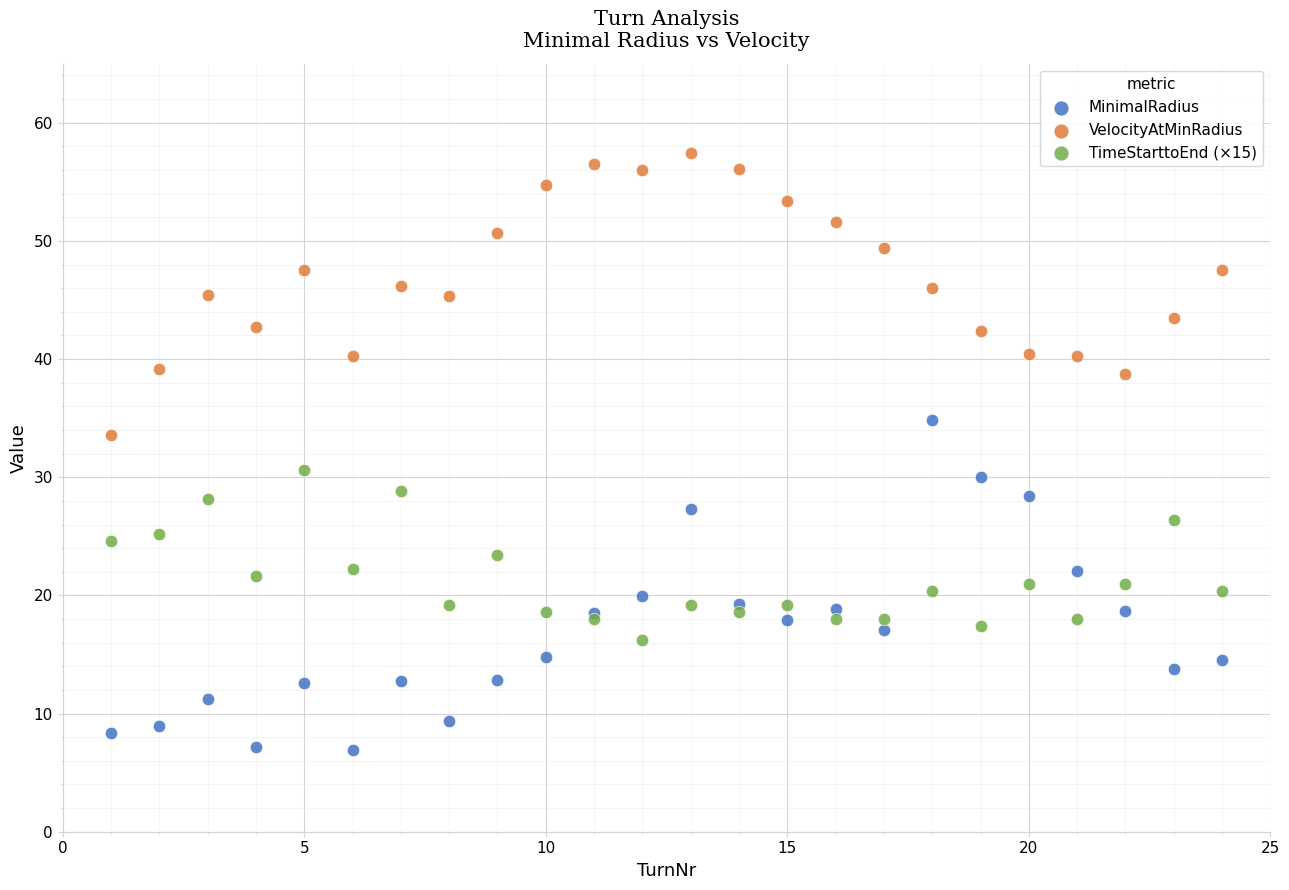

Which series reaches the minimum Y coordinate?

MinimalRadius